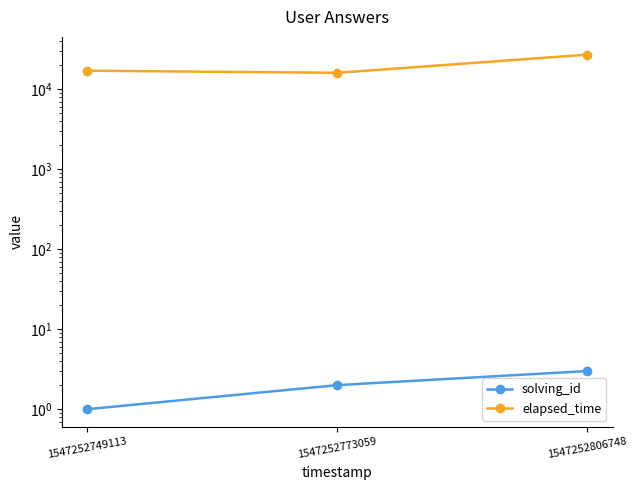

Reading left to right, list all the values displayed in this chart.

solving_id: 1	2	3
elapsed_time: 17000	16000	27000